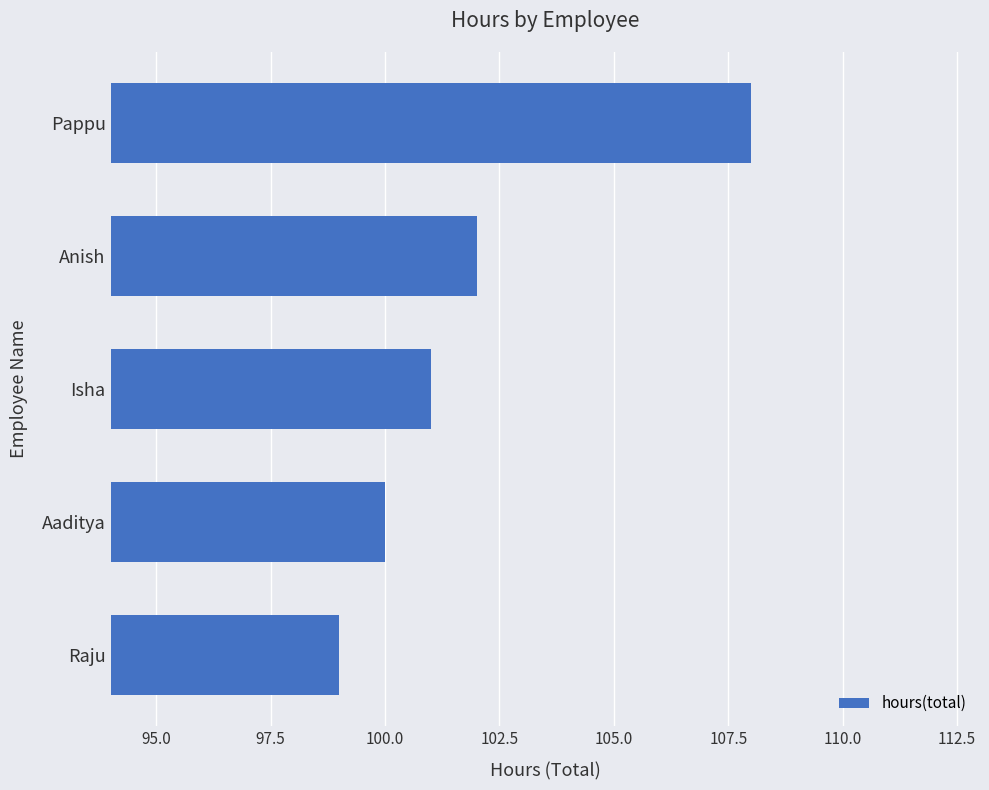

At which label is the value closest to 103?

Anish